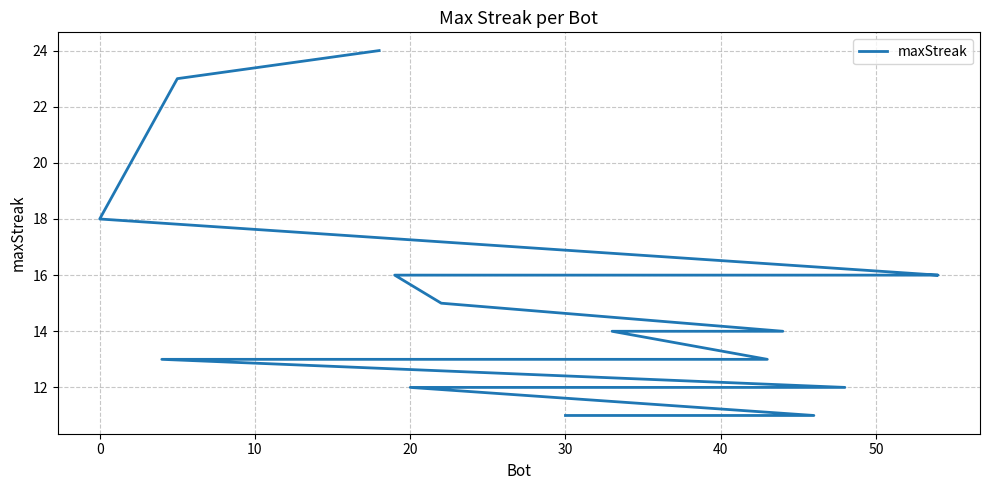

How many lines are shown in the chart?

1